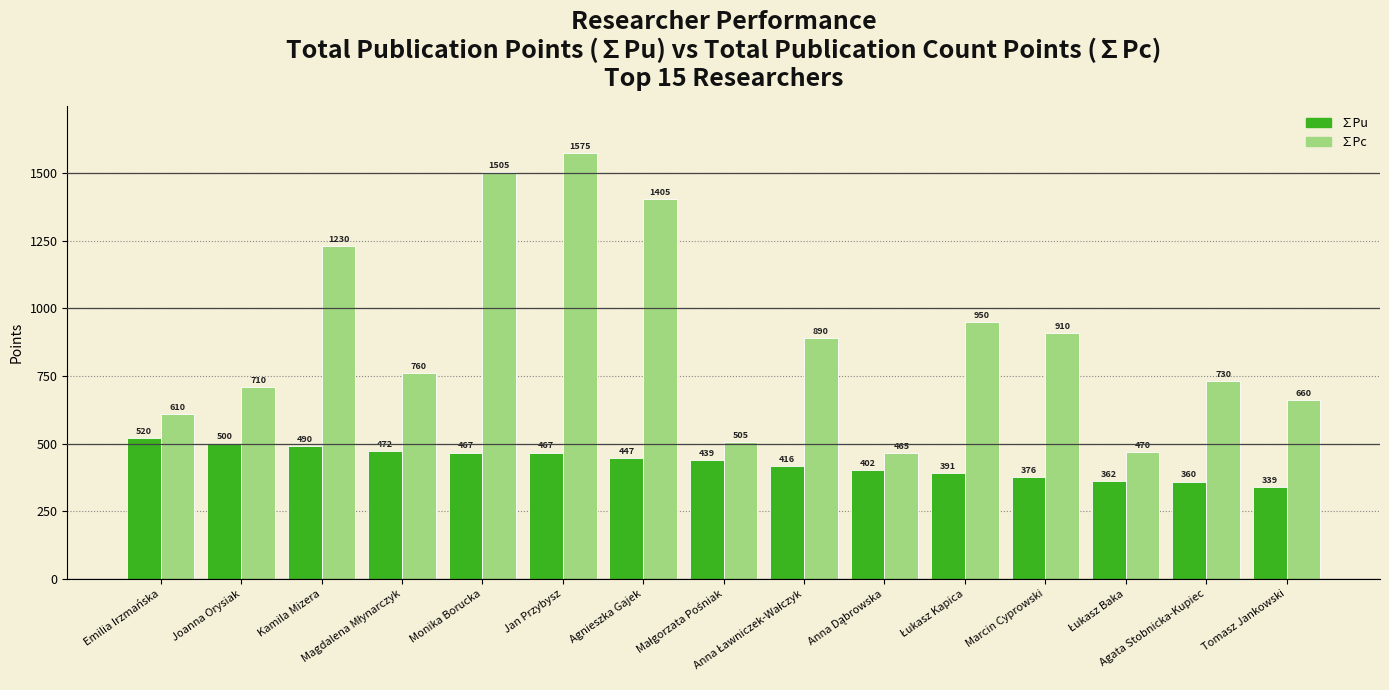

What is the difference between the second highest and minimum values in the ∑Pc series?

1040.0